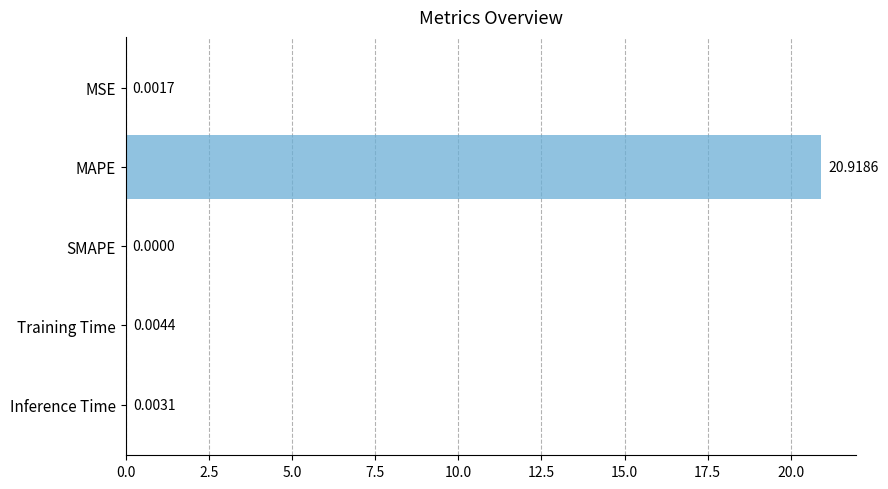

Which category has the highest value across all series?

MAPE